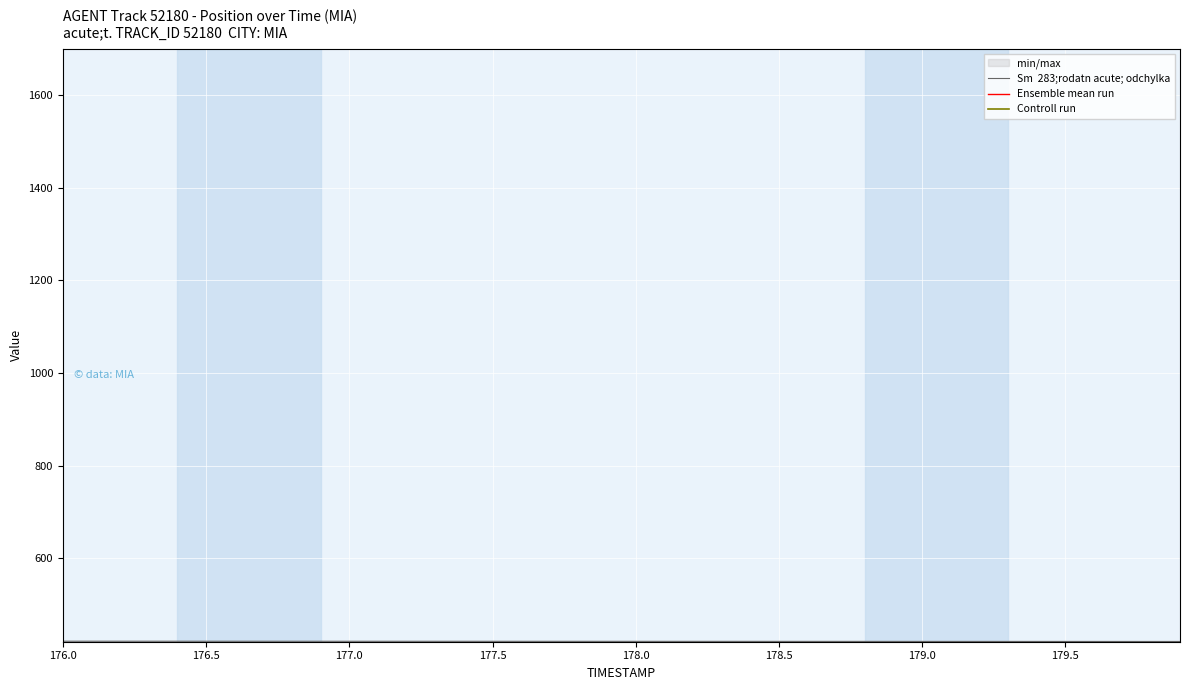

The Ensemble mean run series shows 411.3 at 178.5. True or false?

True